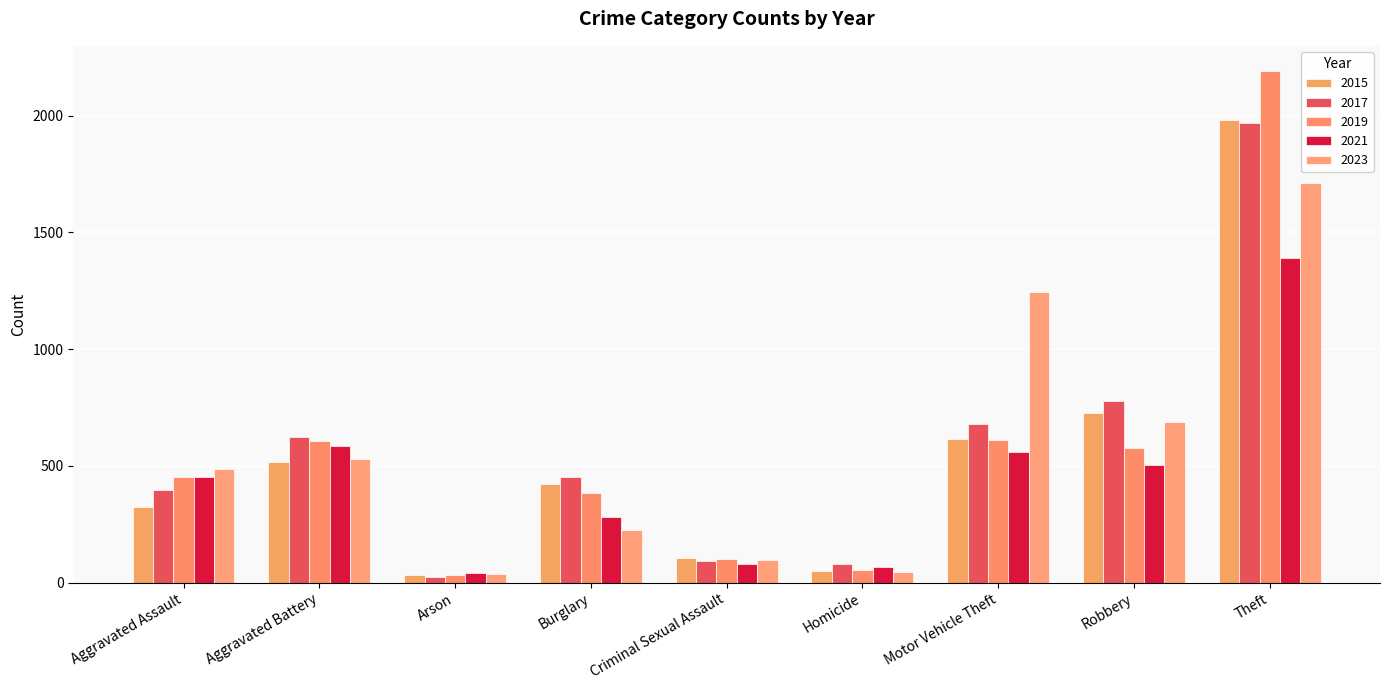

Count the number of data series in this chart.

5